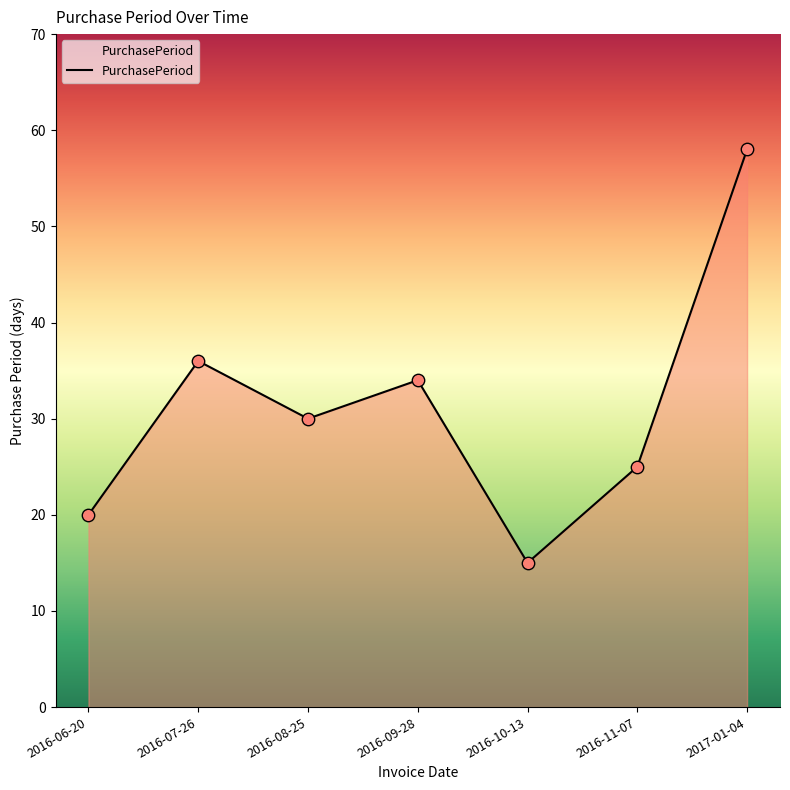

Between 2016-11-07 and 2016-07-26, which is larger?

2016-07-26